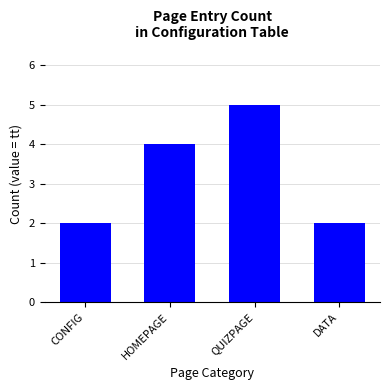

What is the difference between the values at QUIZPAGE and DATA?

3